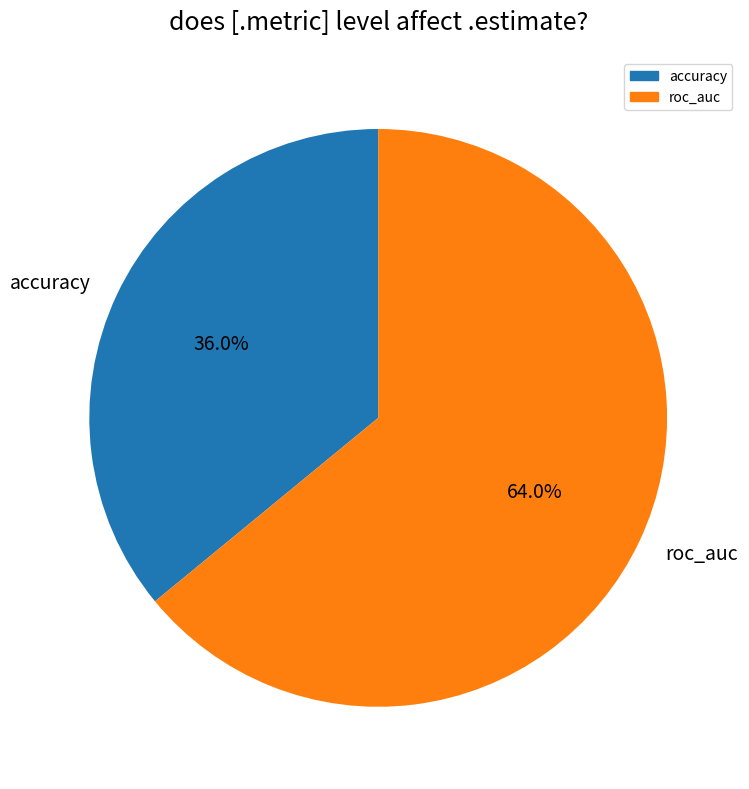

Rank the categories by value from lowest to highest.

accuracy, roc_auc